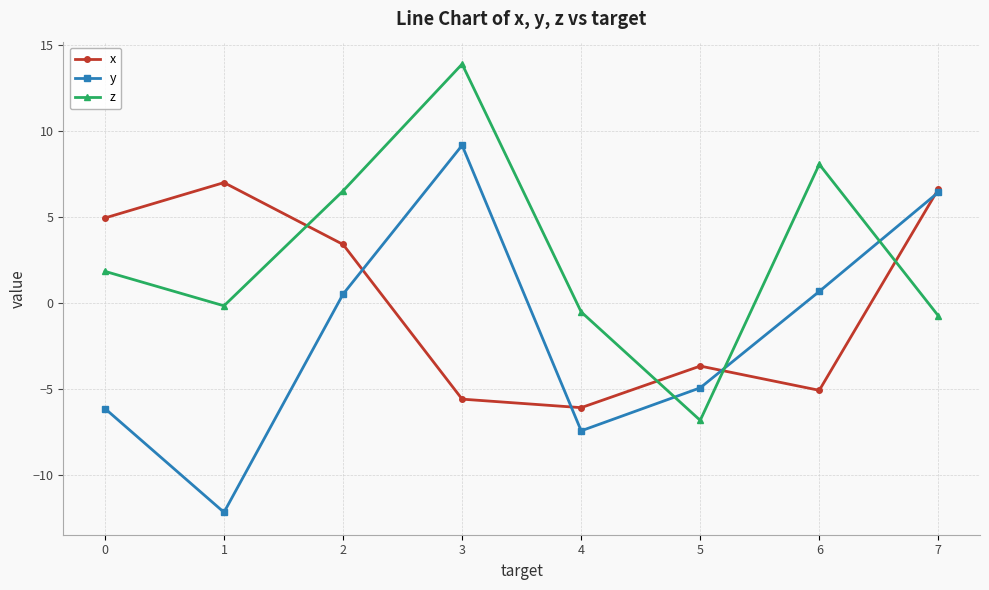

How many lines are shown in the chart?

3